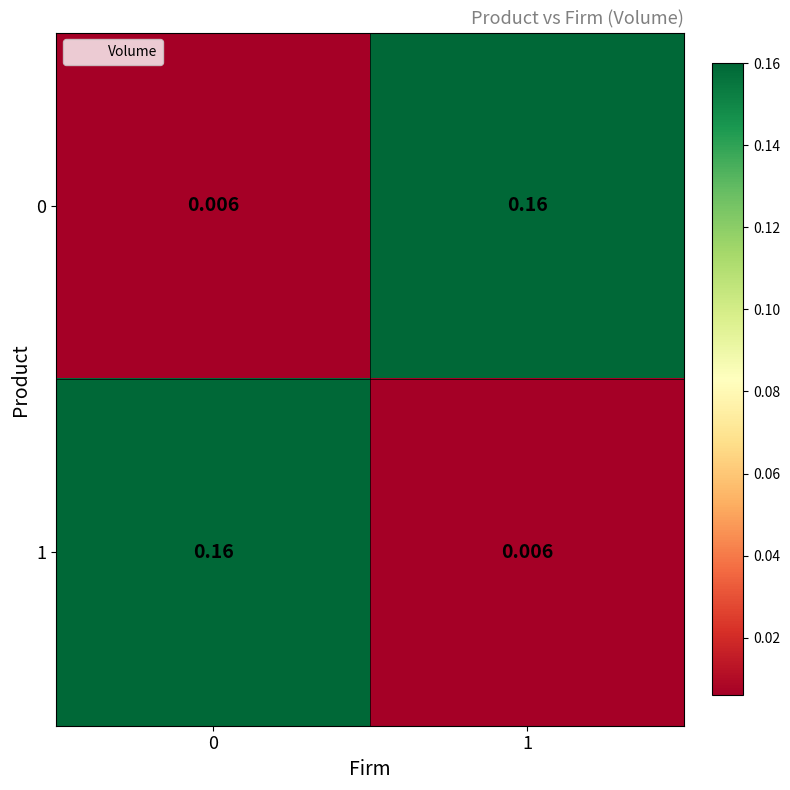

Is the value of 0 at 0 greater than the value of 1 at 0?

No